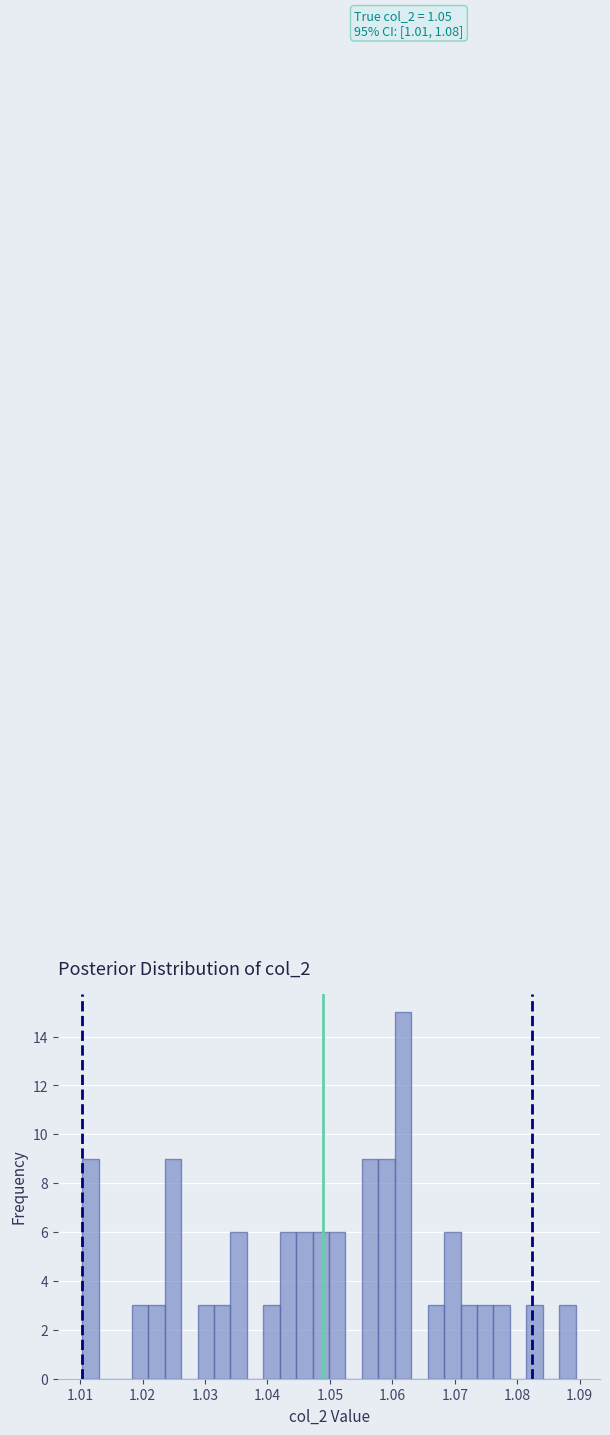

Read against the x-axis, roughly where is the centre of the tallest bar?

1.062